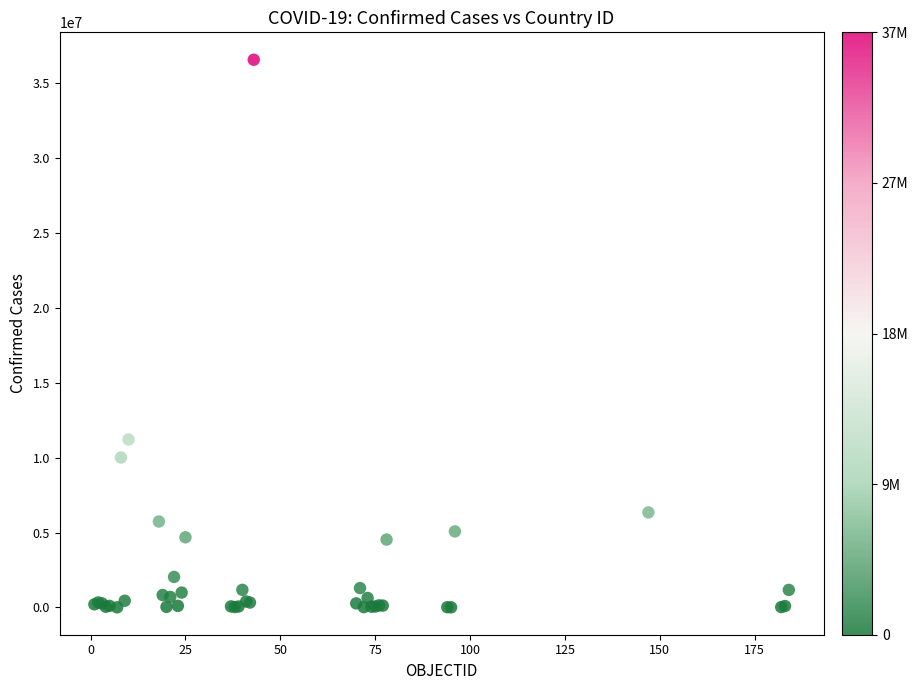

What Y value in the scatter plot is closest to 18280041?

11211305